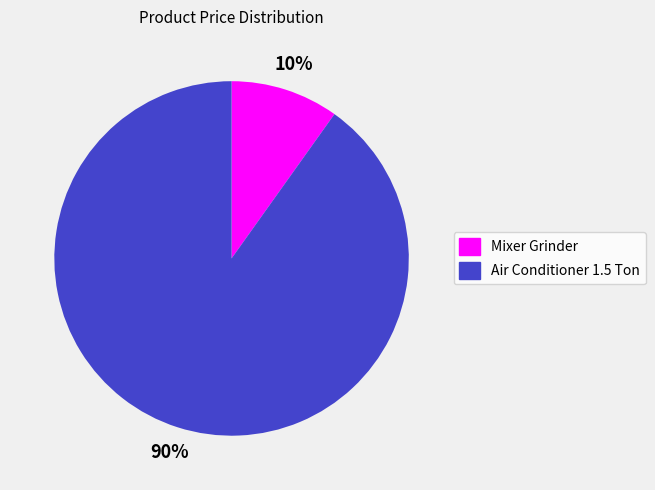

Which category accounts for the majority?

Air Conditioner 1.5 Ton